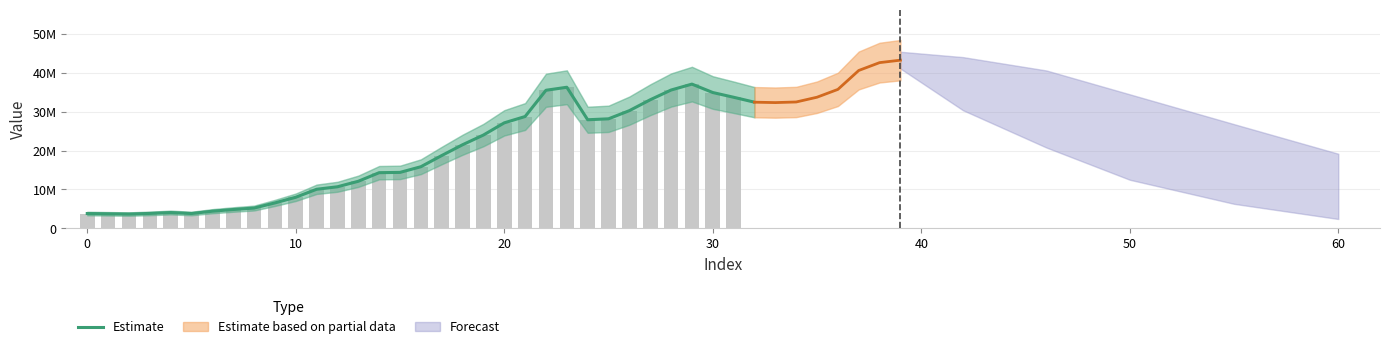

What is the label of the 13th bar from the left?

12